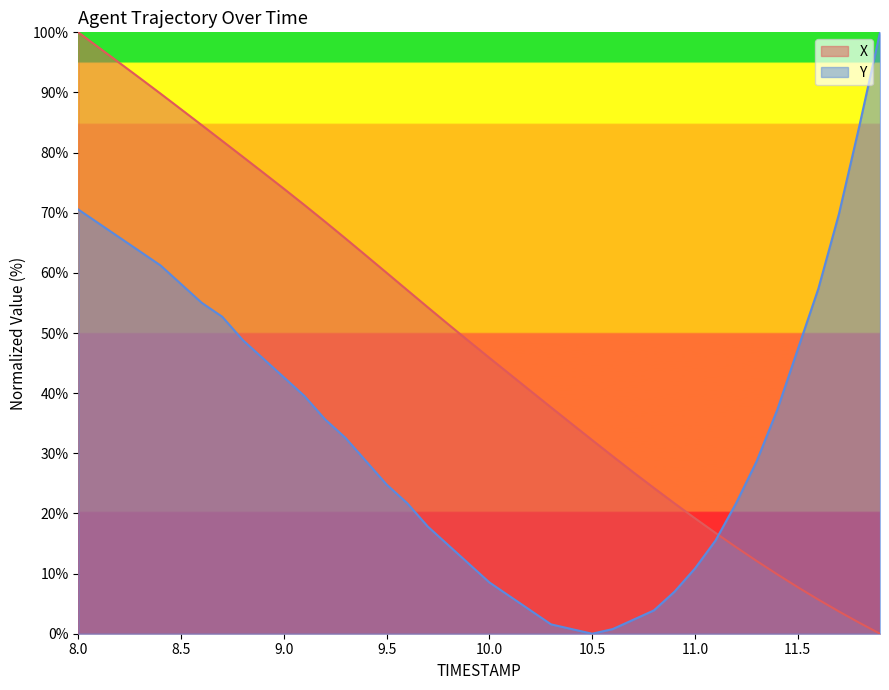

Rank the series at 10.0 from highest to lowest value.

X, Y